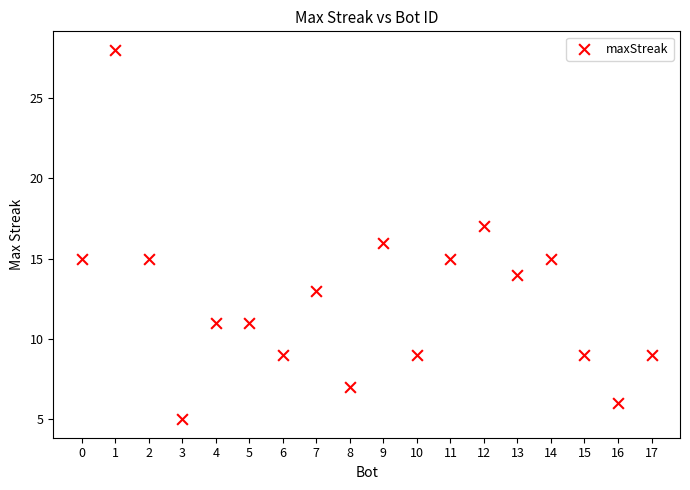

What is the range of Y values (max minus min)?

23